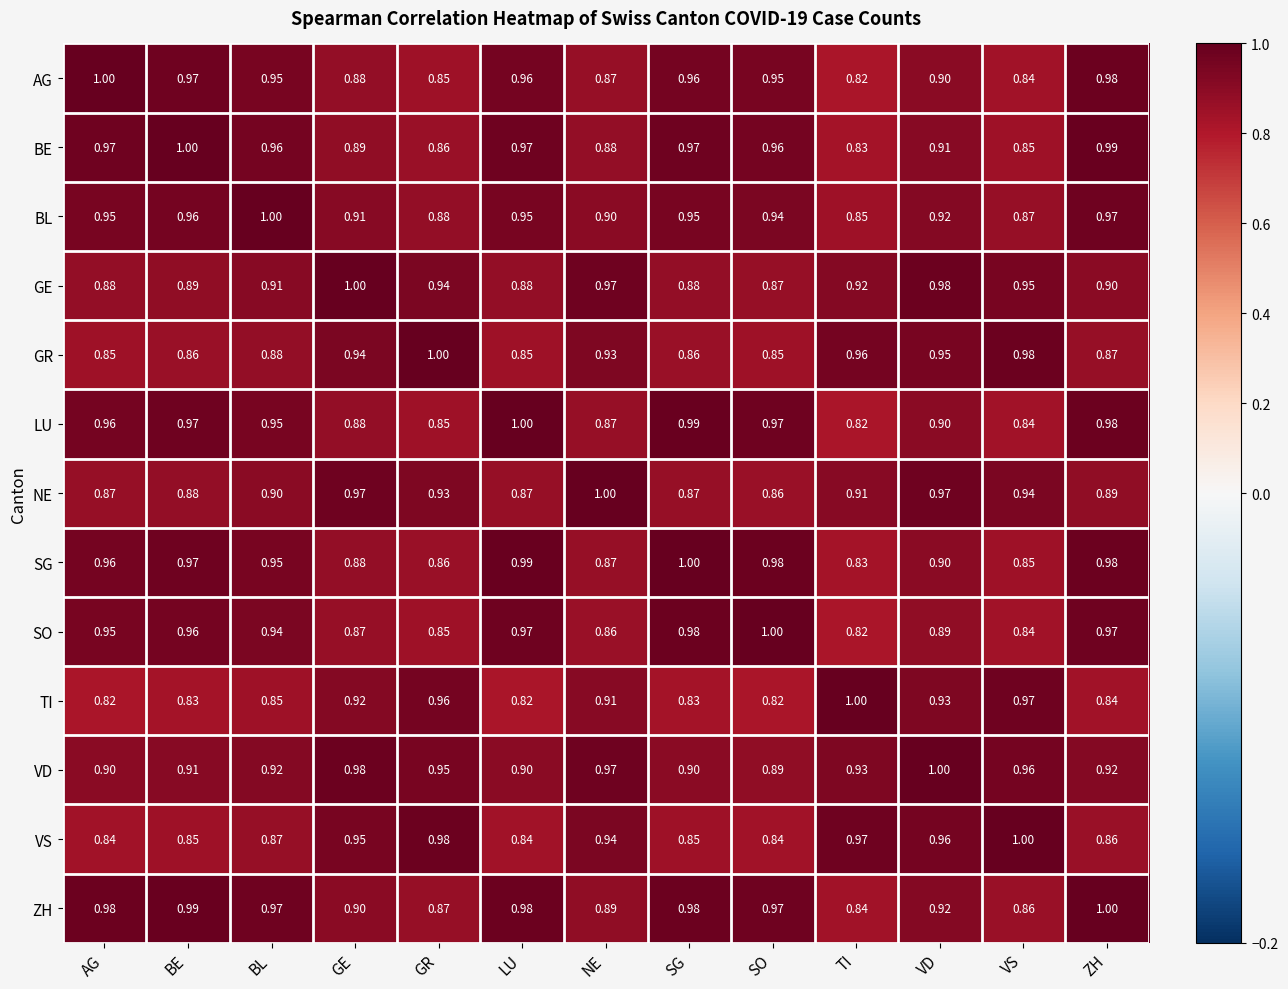

At which label is SG closest to 0?

TI